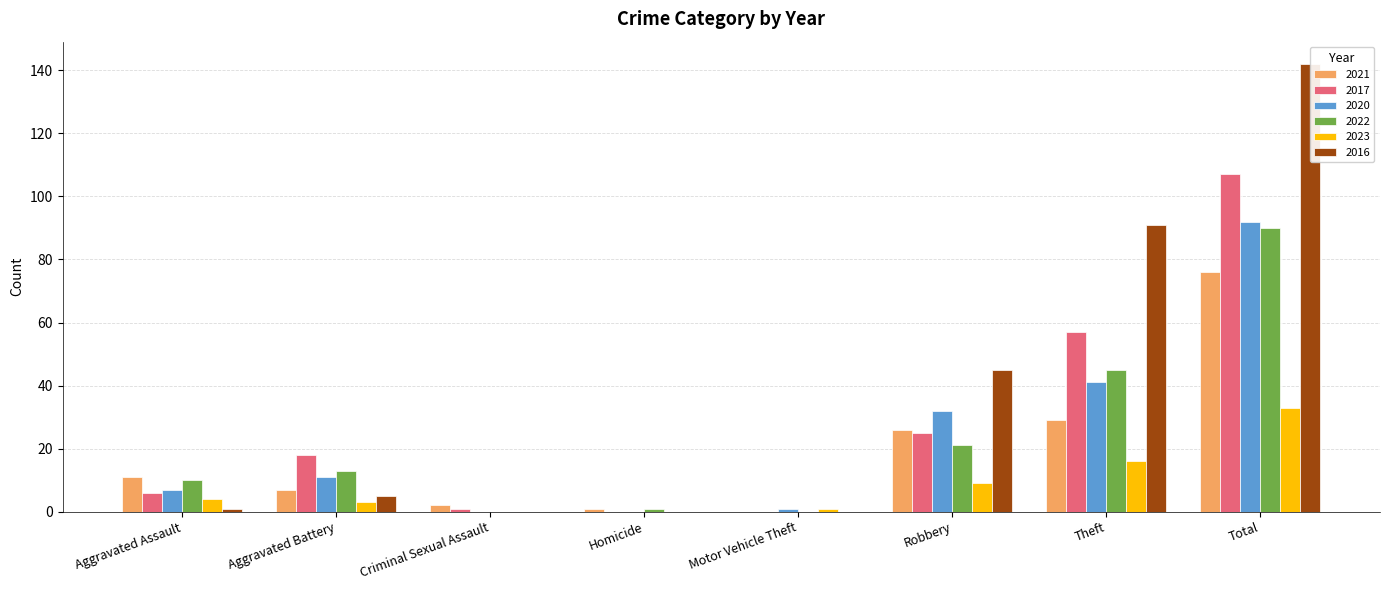

At how many categories does at least one series exceed 140?

1